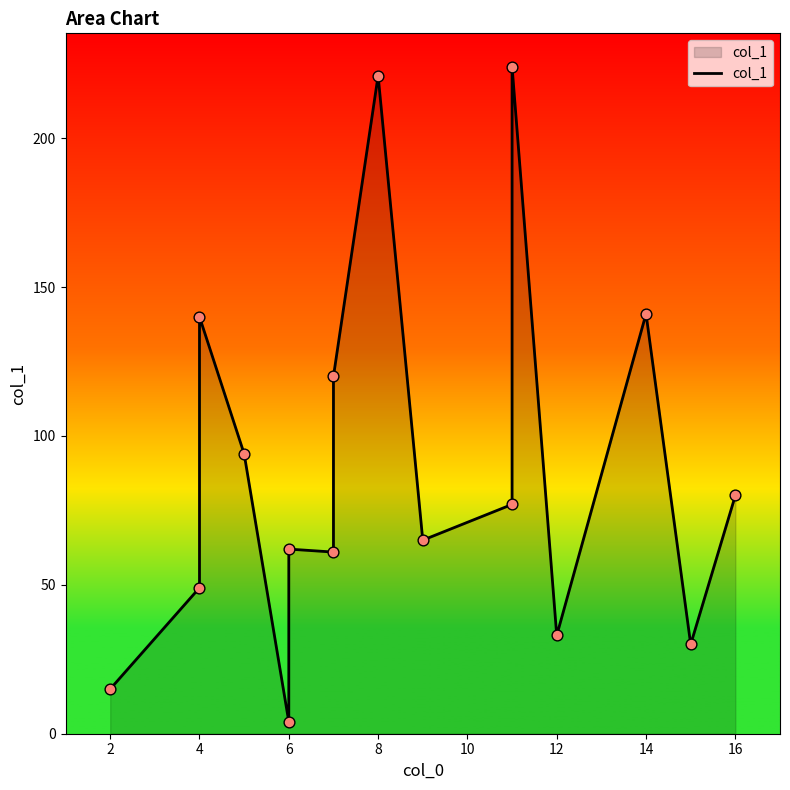

What is the change in value from 6 to 12?

-29